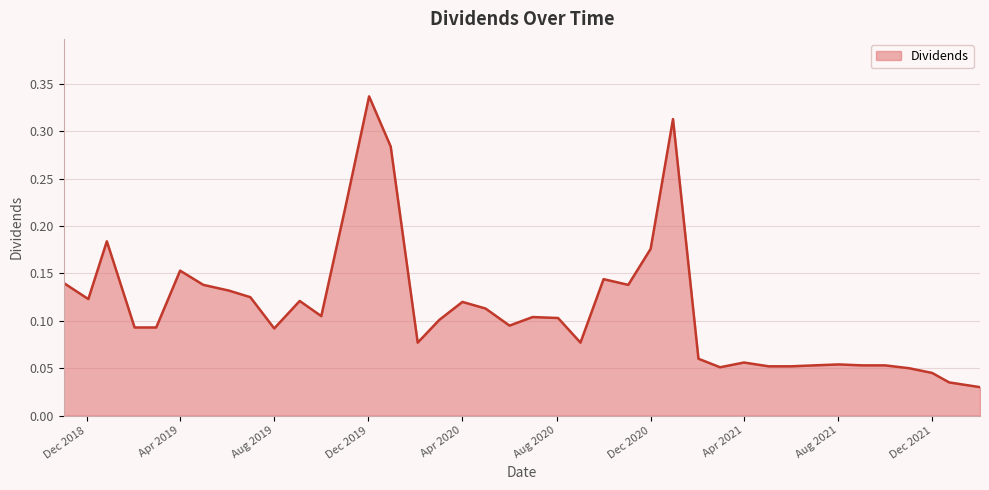

How many lines are shown in the chart?

1